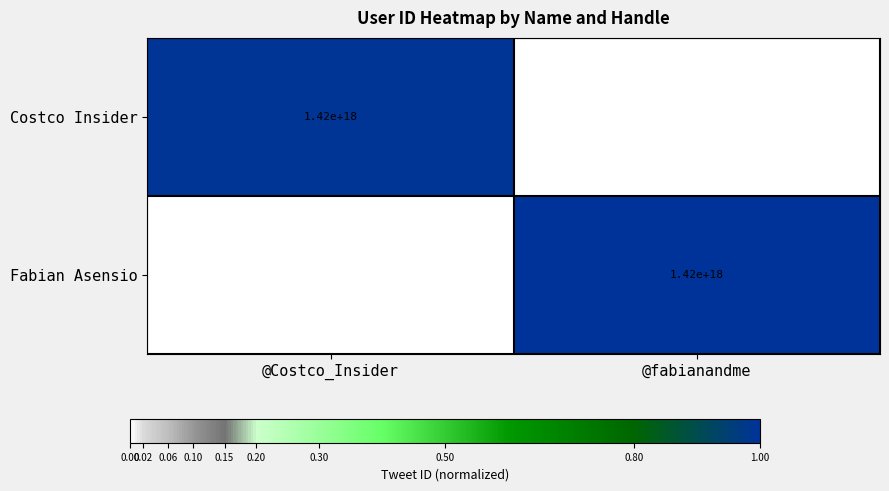

The value of Costco Insider at @Costco_Insider is 902673529096755456. True or false?

False